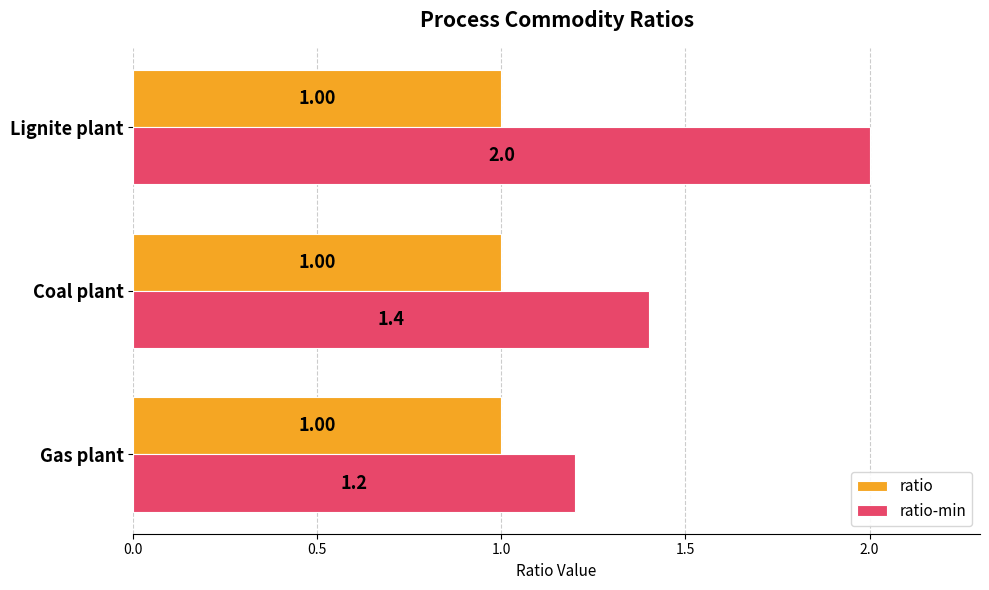

Which series has the widest spread of values?

ratio-min